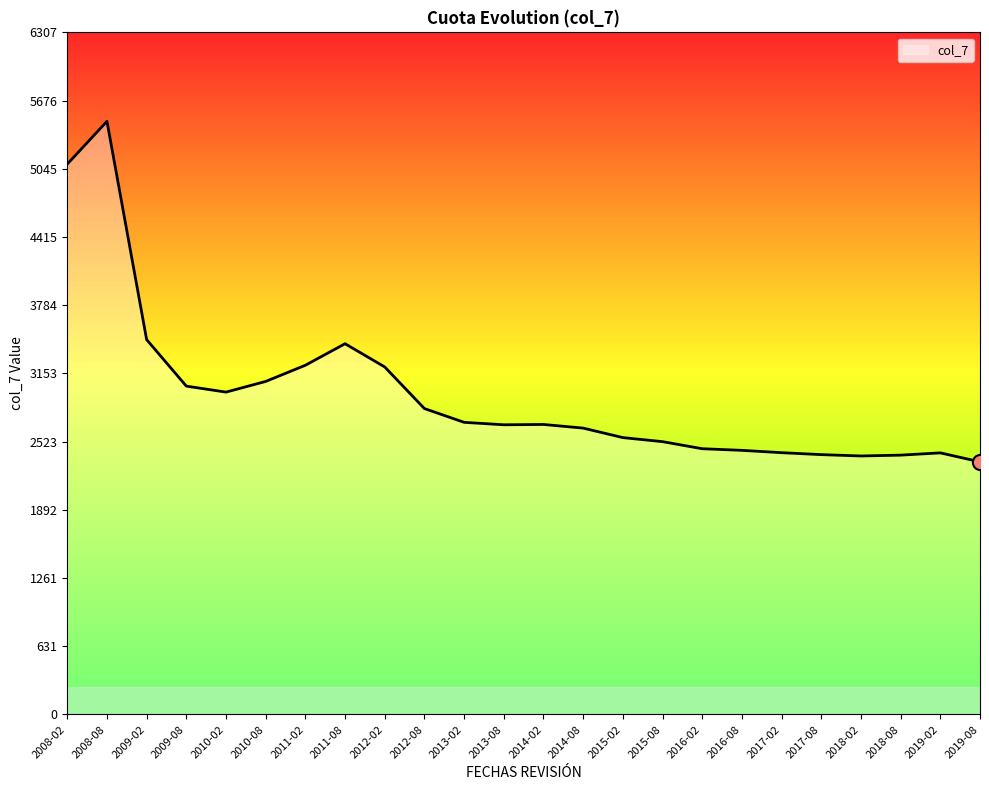

Approximately how many times larger is the value at 2018-08 compared to 2015-02?

0.9